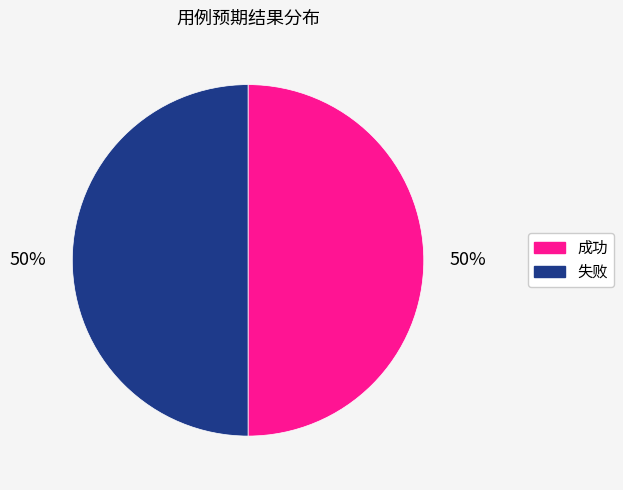

To the nearest percent, what is the average slice percentage?

50%